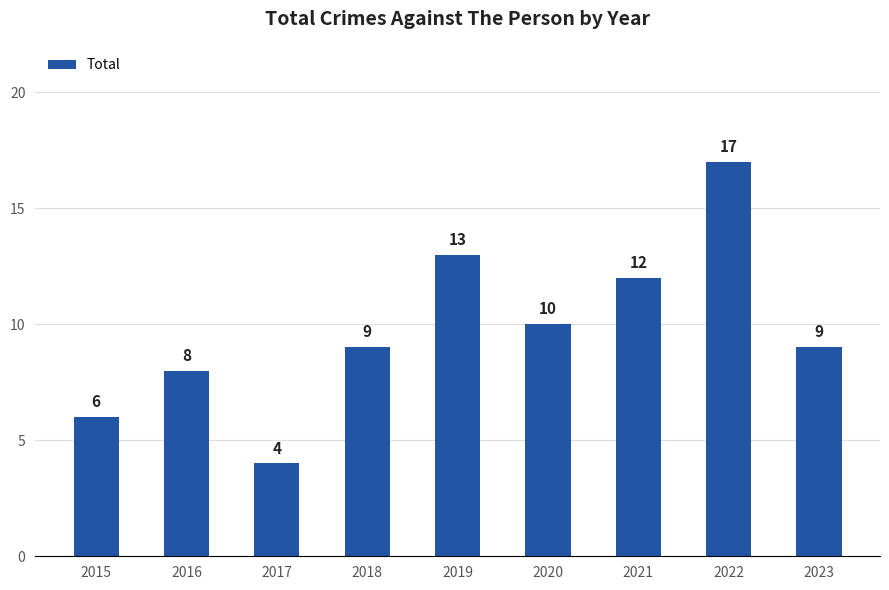

Reading left to right, list all the values displayed in this chart.

2015=6	2016=8	2017=4	2018=9	2019=13	2020=10	2021=12	2022=17	2023=9